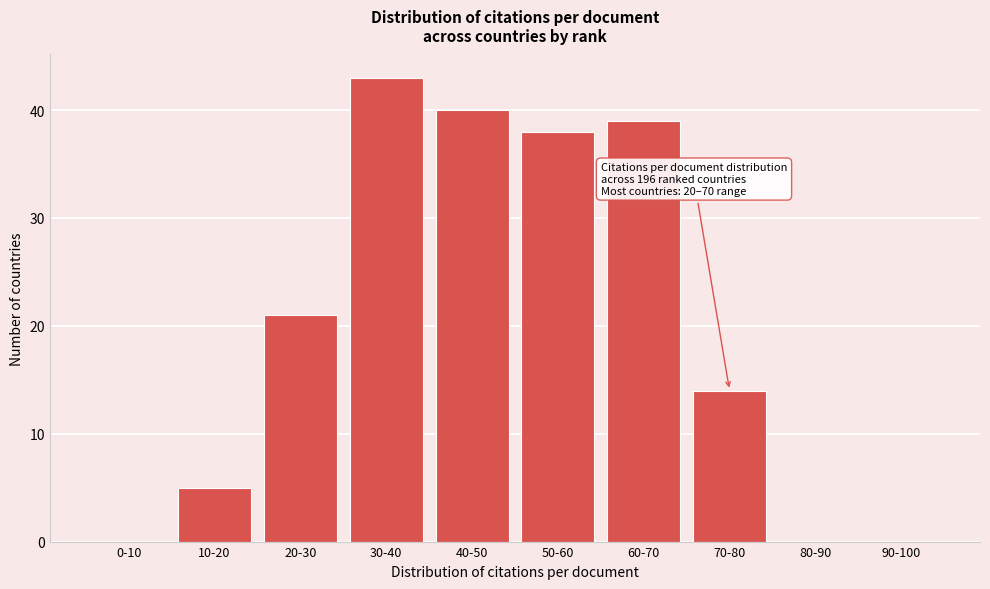

Reading right to left, list all the values displayed in this chart.

90-100=0	80-90=0	70-80=14	60-70=39	50-60=38	40-50=40	30-40=43	20-30=21	10-20=5	0-10=0